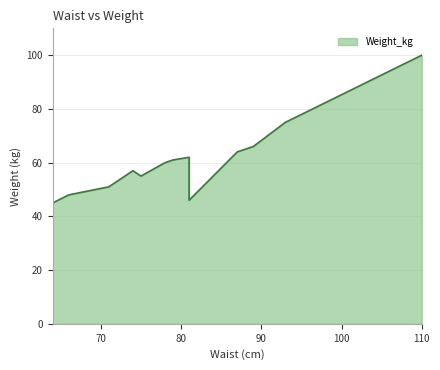

Count the number of values greater than 60.

6